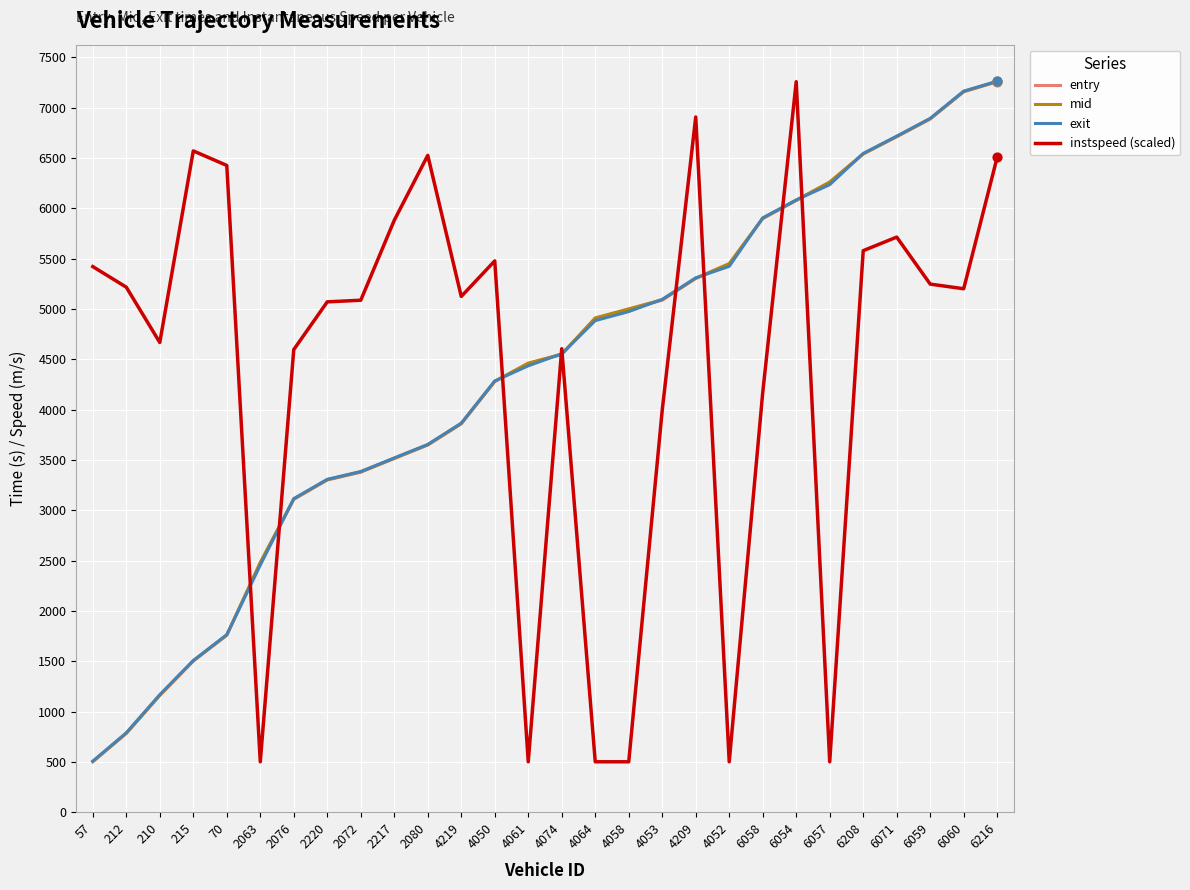

Which series changed the most between 4219 and 4058?

instspeed (scaled)